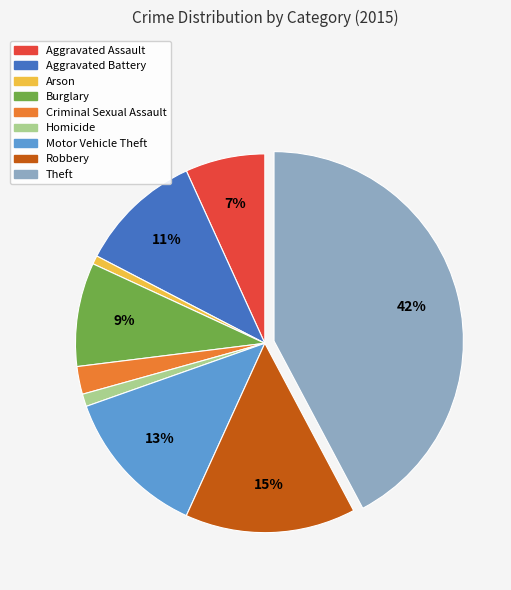

To the nearest percent, what percentage of the pie is Motor Vehicle Theft?

13%